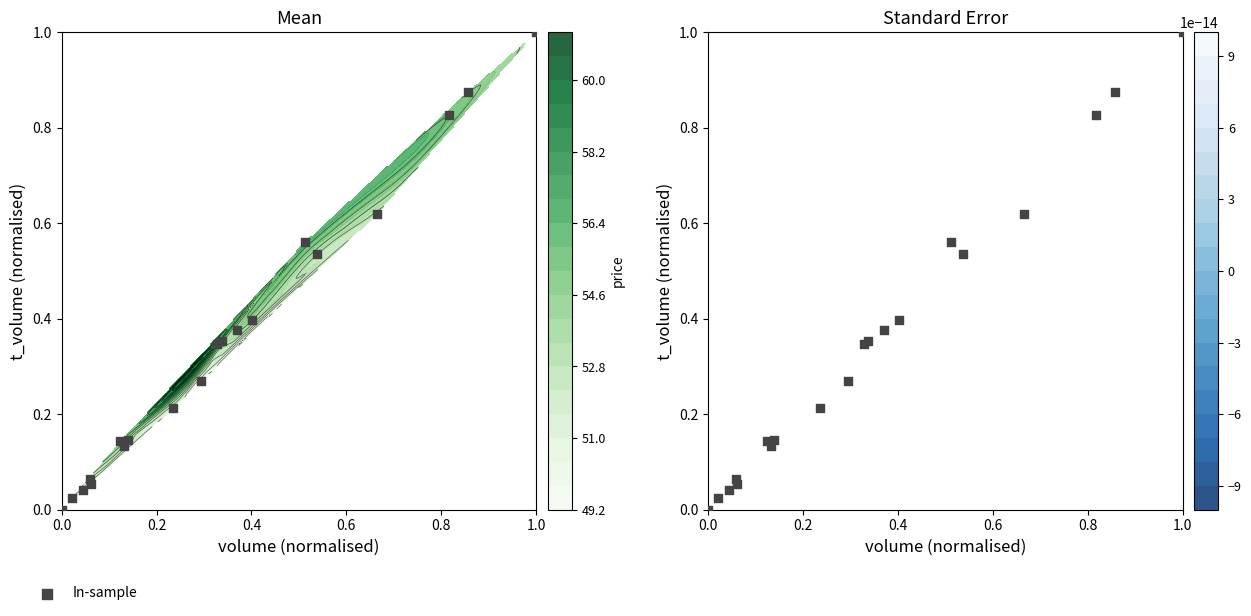

How many data points does each series have?

20